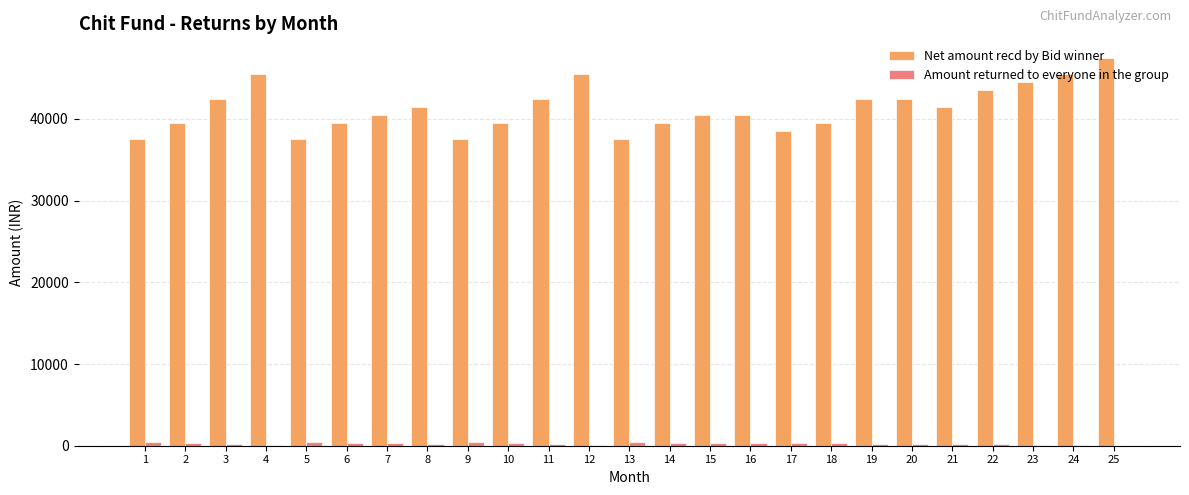

The value of Net amount recd by Bid winner at 5 is 60613. True or false?

False